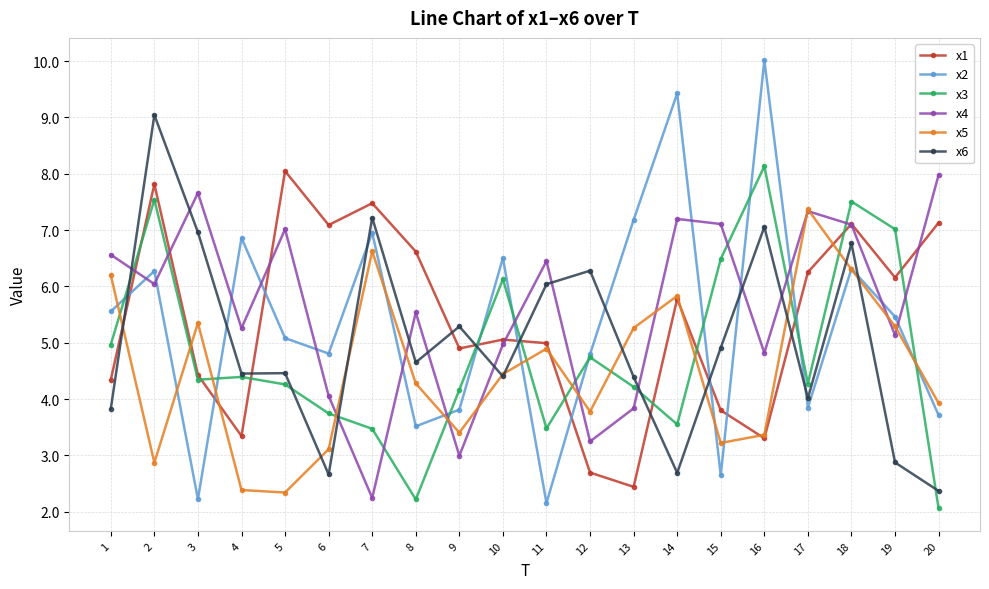

What is the maximum value for x2?

10.0